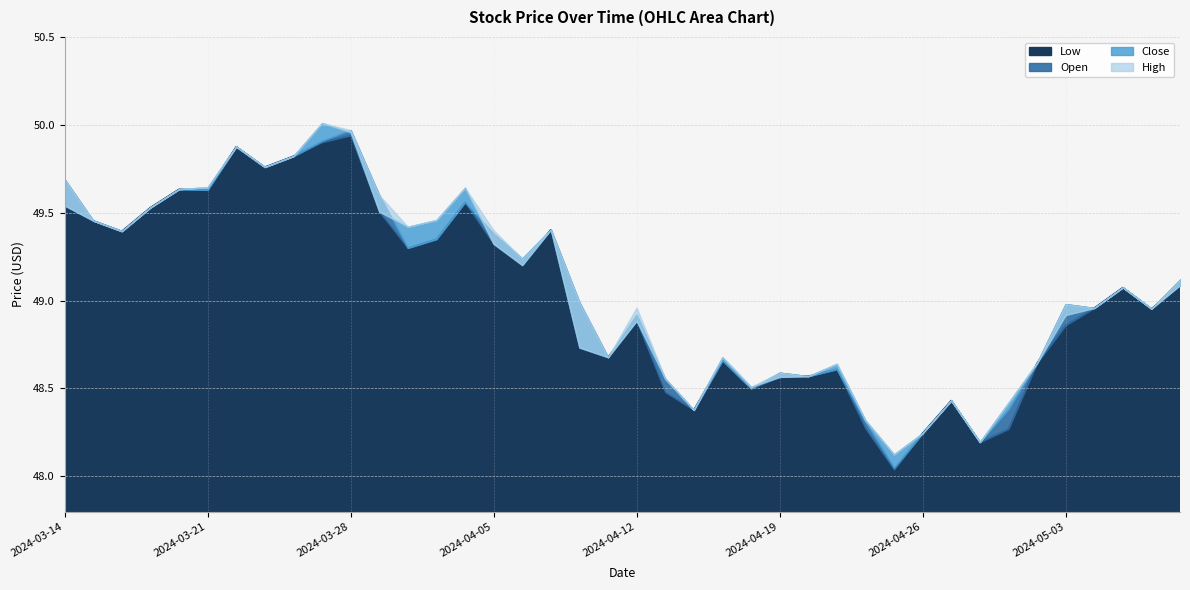

Which category has the lowest value in the Close series?

2024-04-25